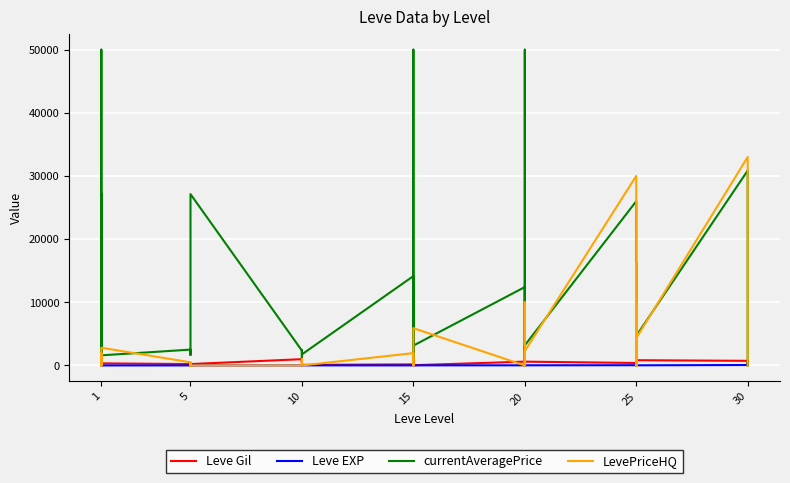

Which label corresponds to the smallest value in the chart?

20